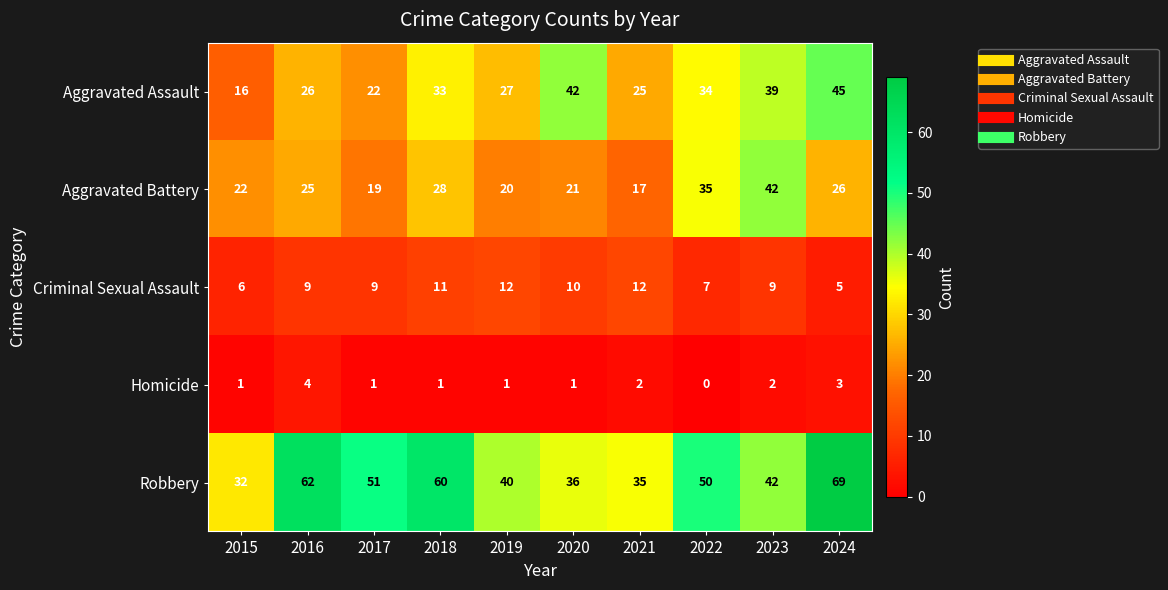

Rank the series by their maximum value, from highest to lowest.

Robbery, Aggravated Assault, Aggravated Battery, Criminal Sexual Assault, Homicide